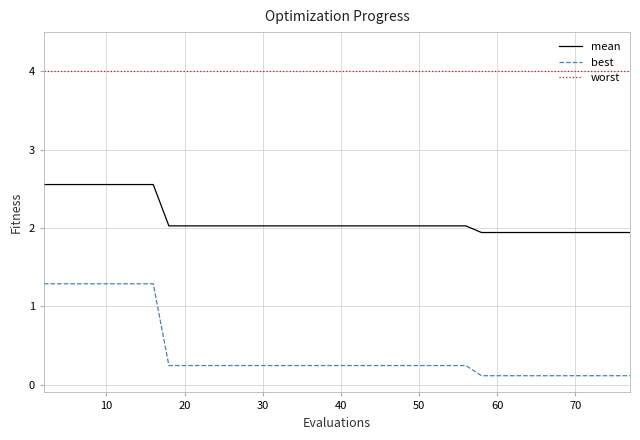

Does the chart display data point markers on the line(s)?

No